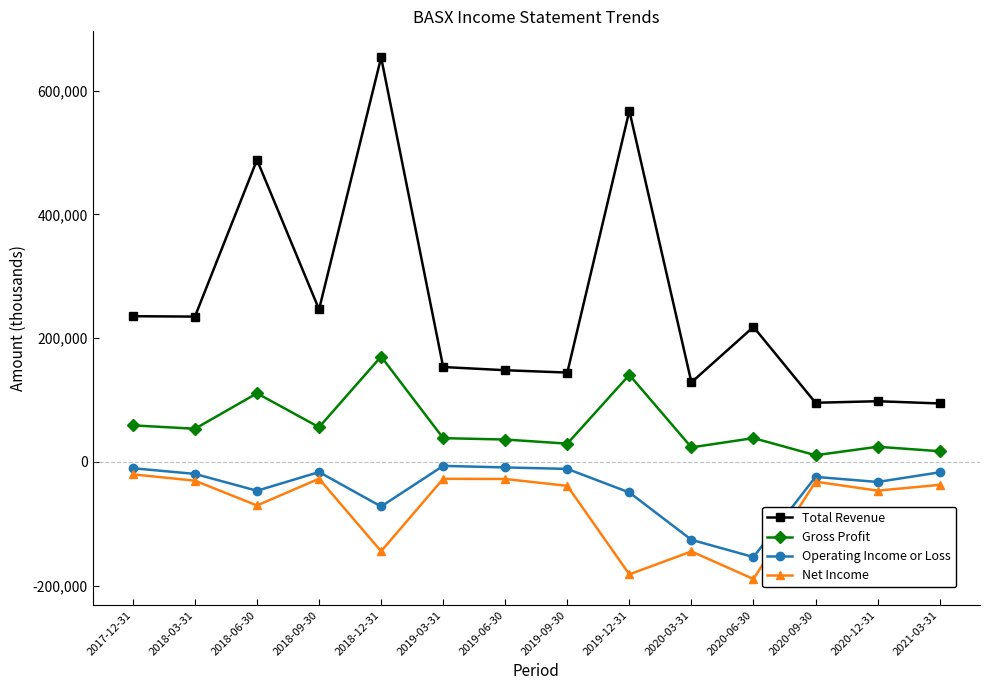

True or false: Total Revenue and Net Income intersect in this chart.

False